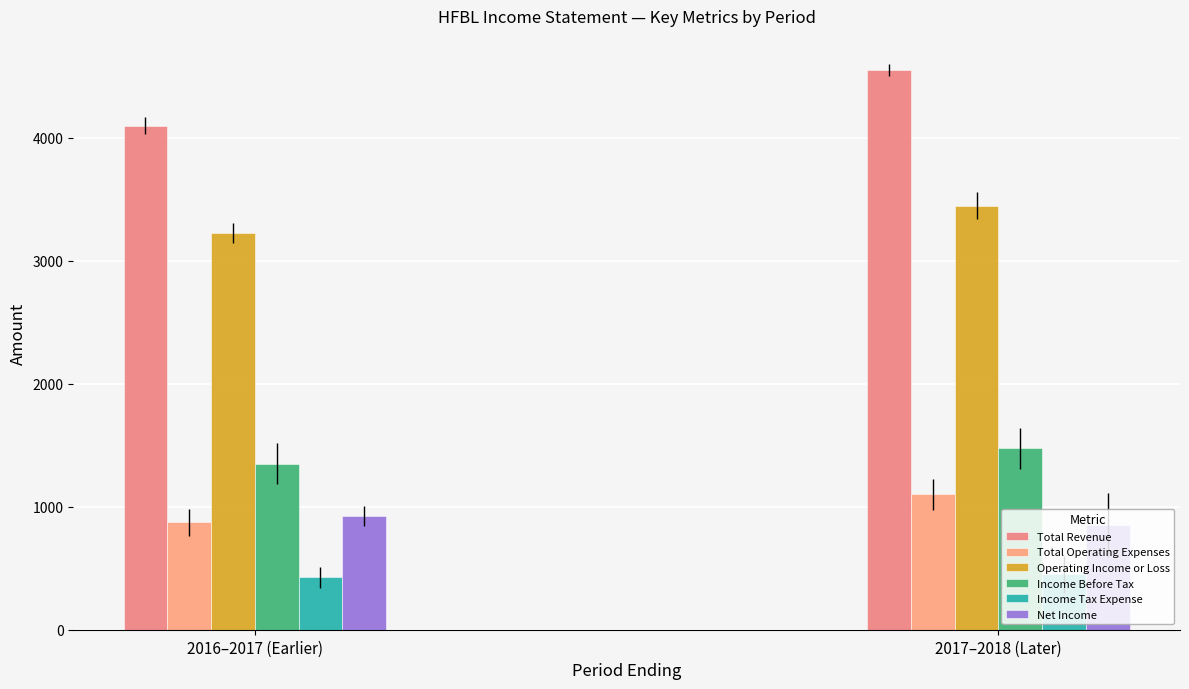

Which series has the widest spread of values?

Total Revenue